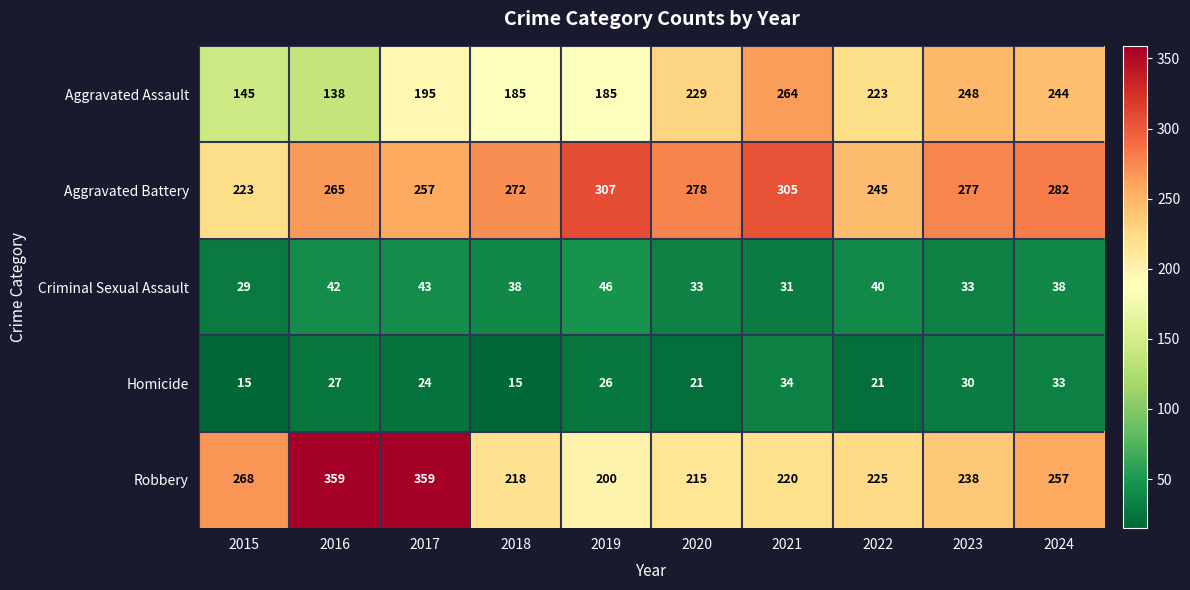

True or false: Criminal Sexual Assault has a value of 42 at 2016.

True